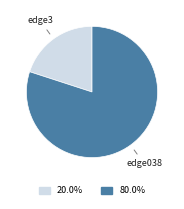

Is there any slice that represents more than half of the pie?

Yes